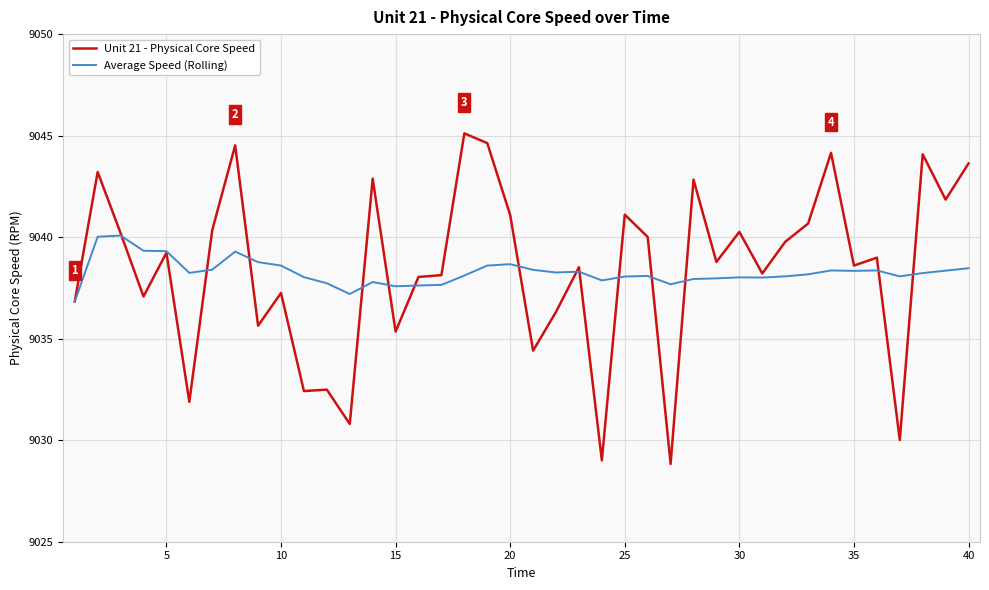

At how many categories does at least one series exceed 9033?

40